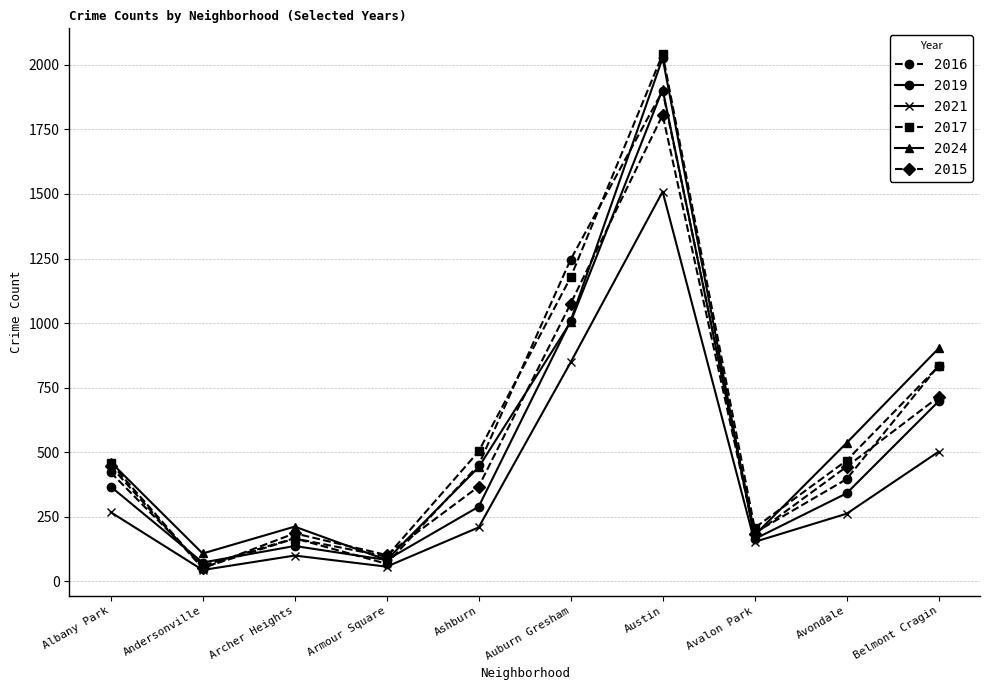

What is the average value of the 2019 series?

519